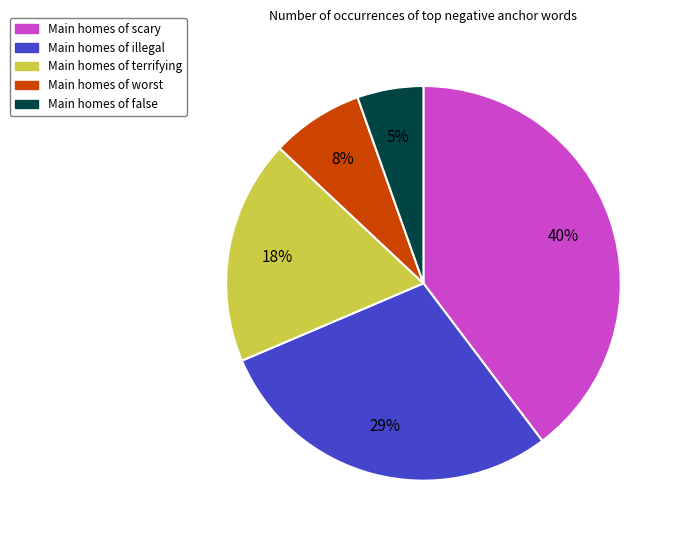

Does any single category account for the majority?

No